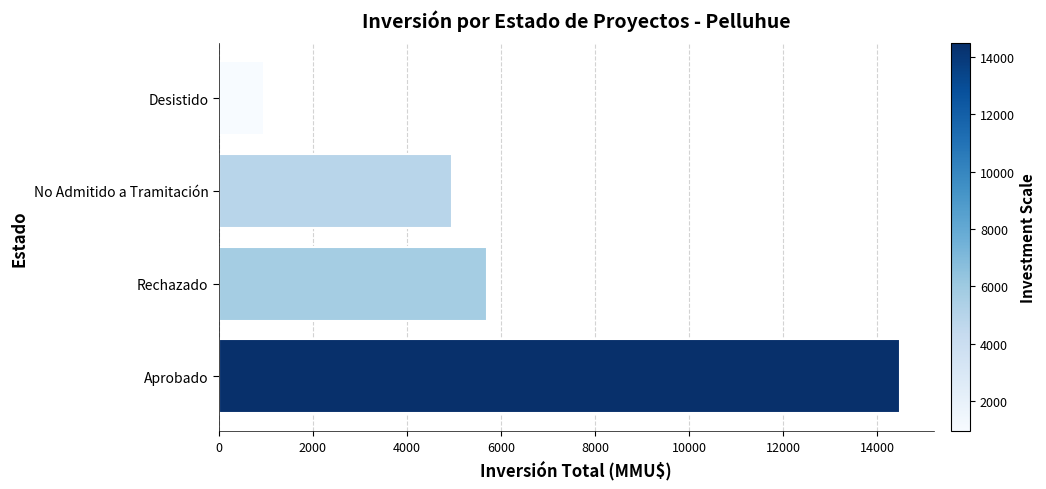

List the labels in order of value, smallest first.

Desistido, No Admitido a Tramitación, Rechazado, Aprobado